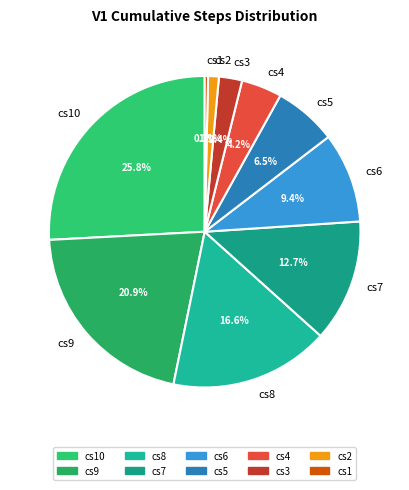

What percentage is the cs2 slice, to the nearest percent?

1%